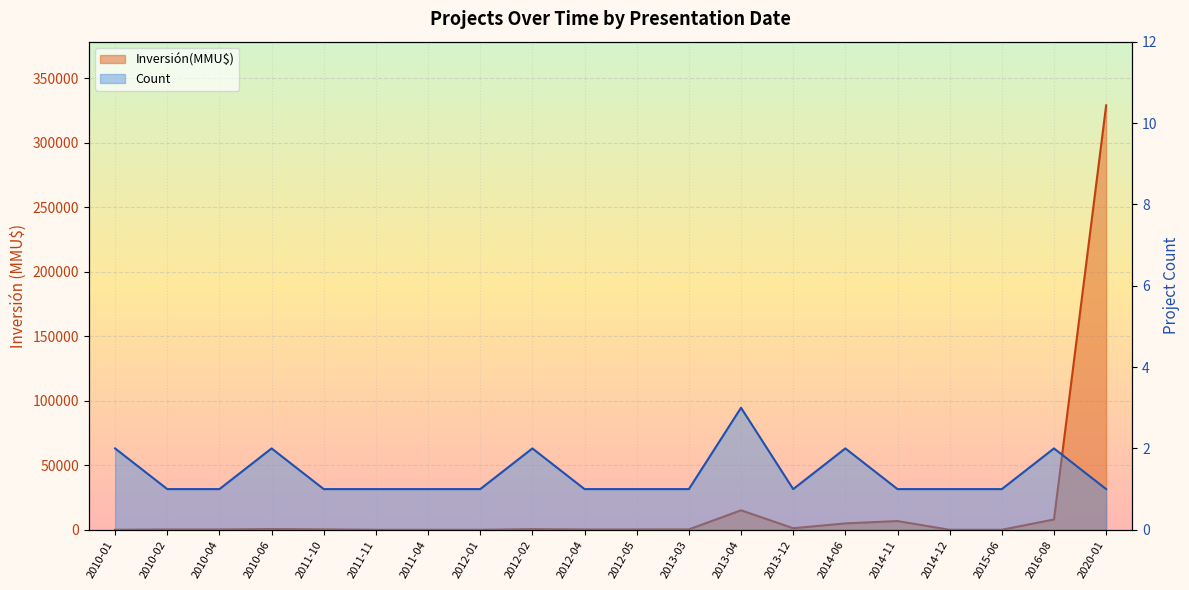

Between 2012-02 and 2014-12, which series saw the biggest shift?

Inversión(MMU$)